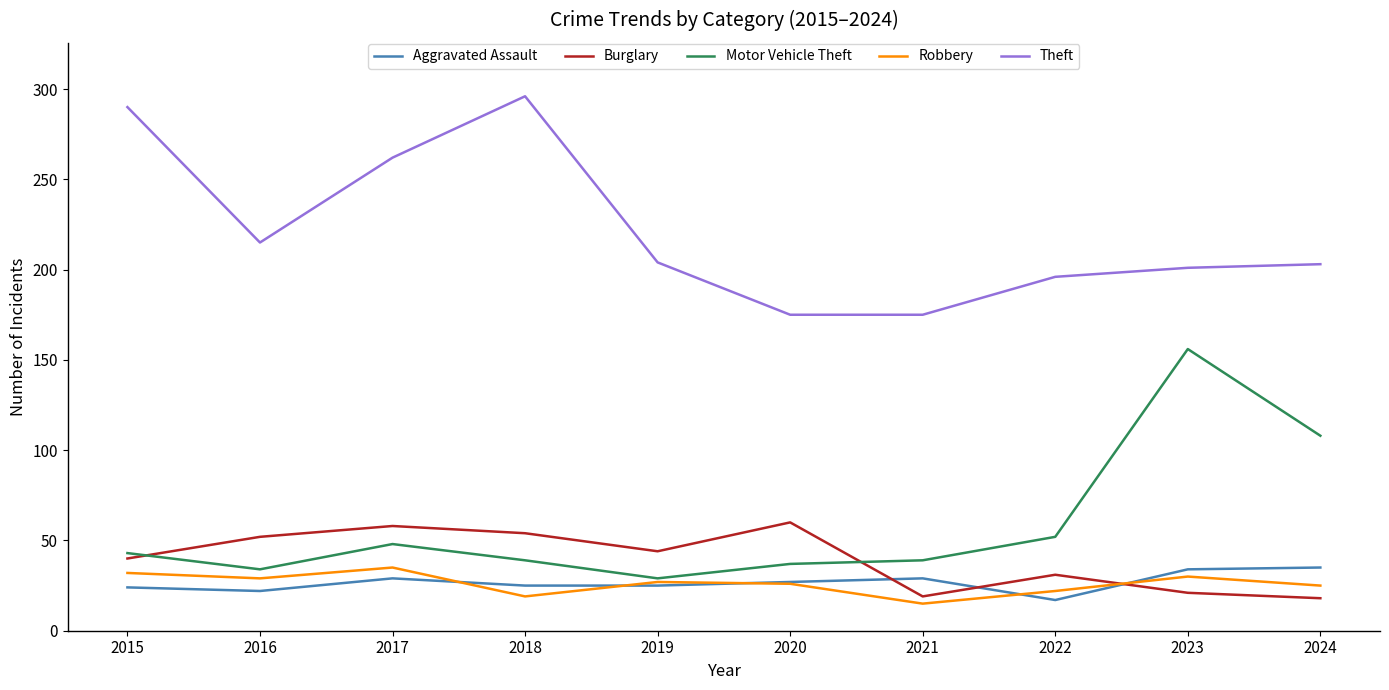

What is the total value across all series at 2018?

433